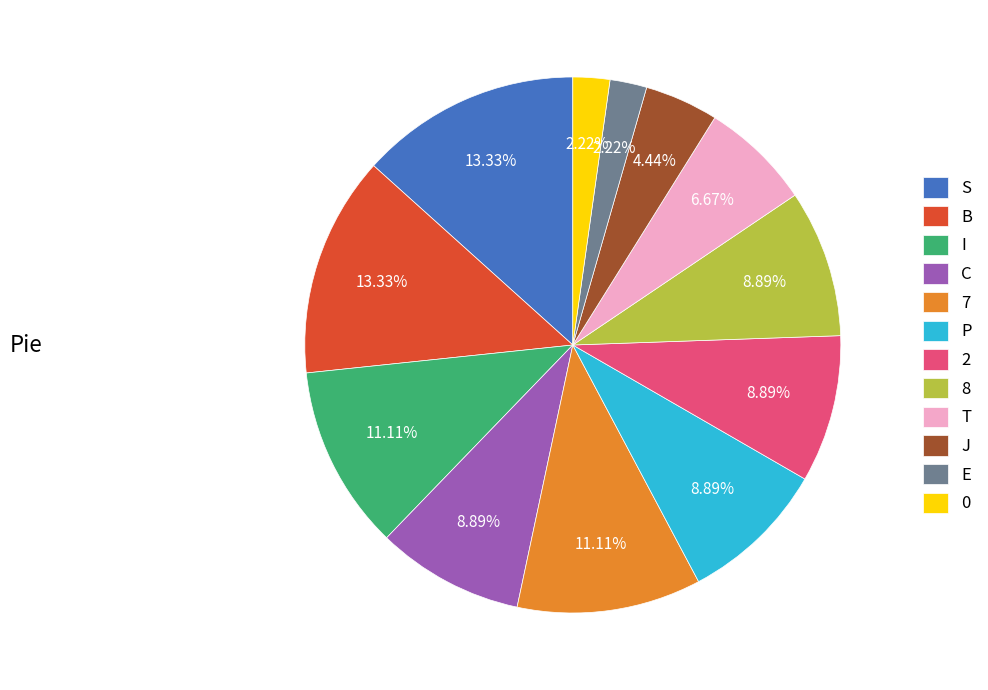

Does 7 account for over 50% of the chart?

No